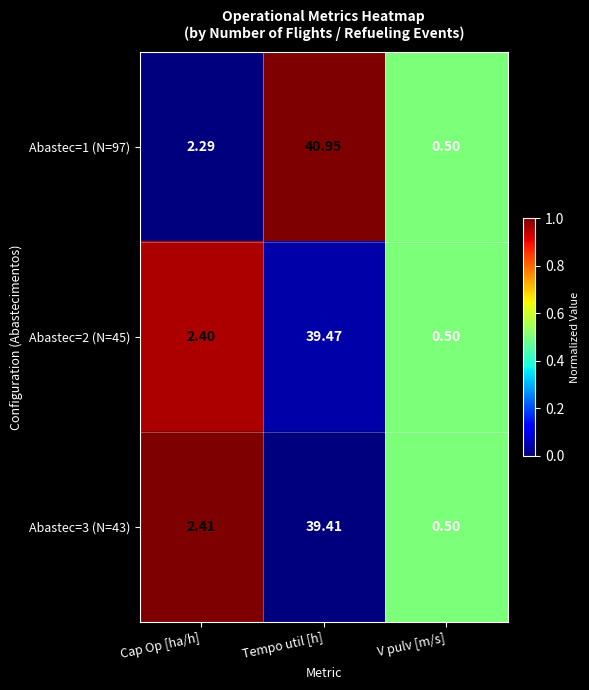

At which category is the sum across all series the highest?

Tempo util [h]